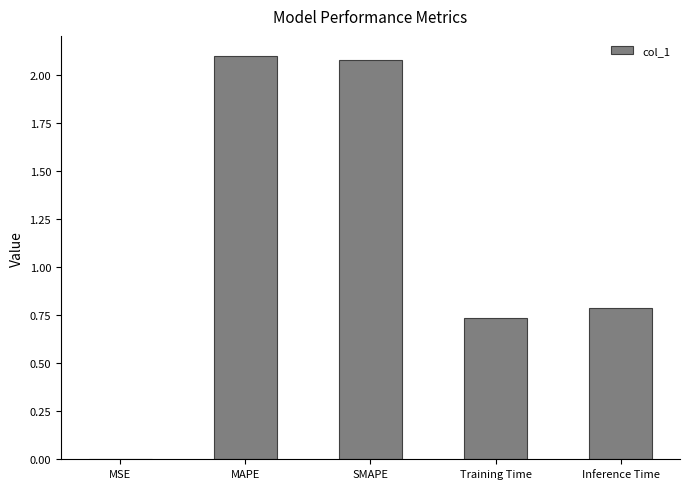

What is the sum of the values at Inference Time and MAPE?

2.9